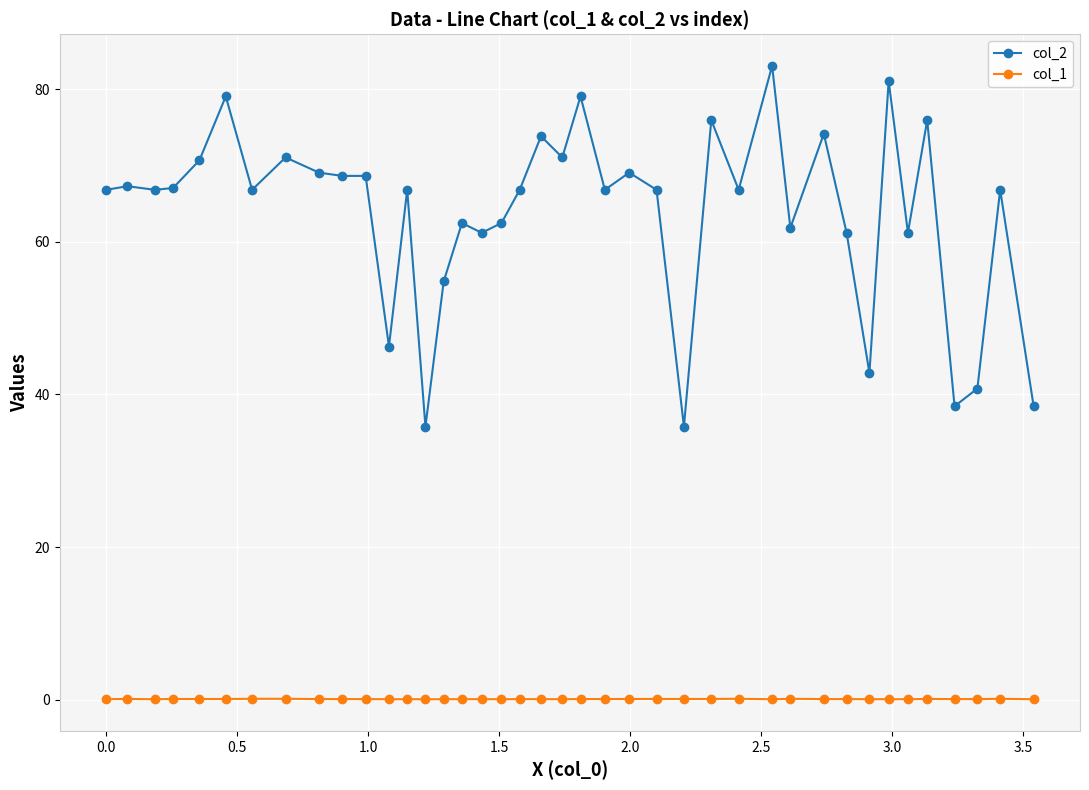

What is the maximum value for col_2?

83.0